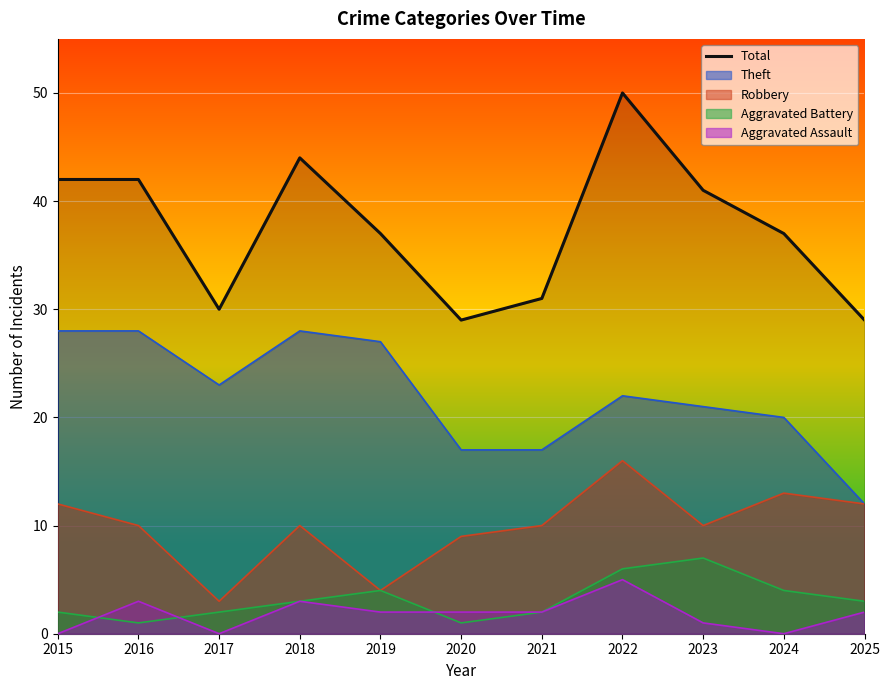

Rank the categories by value from highest to lowest.

2022, 2018, 2015, 2016, 2023, 2019, 2024, 2021, 2017, 2020, 2025